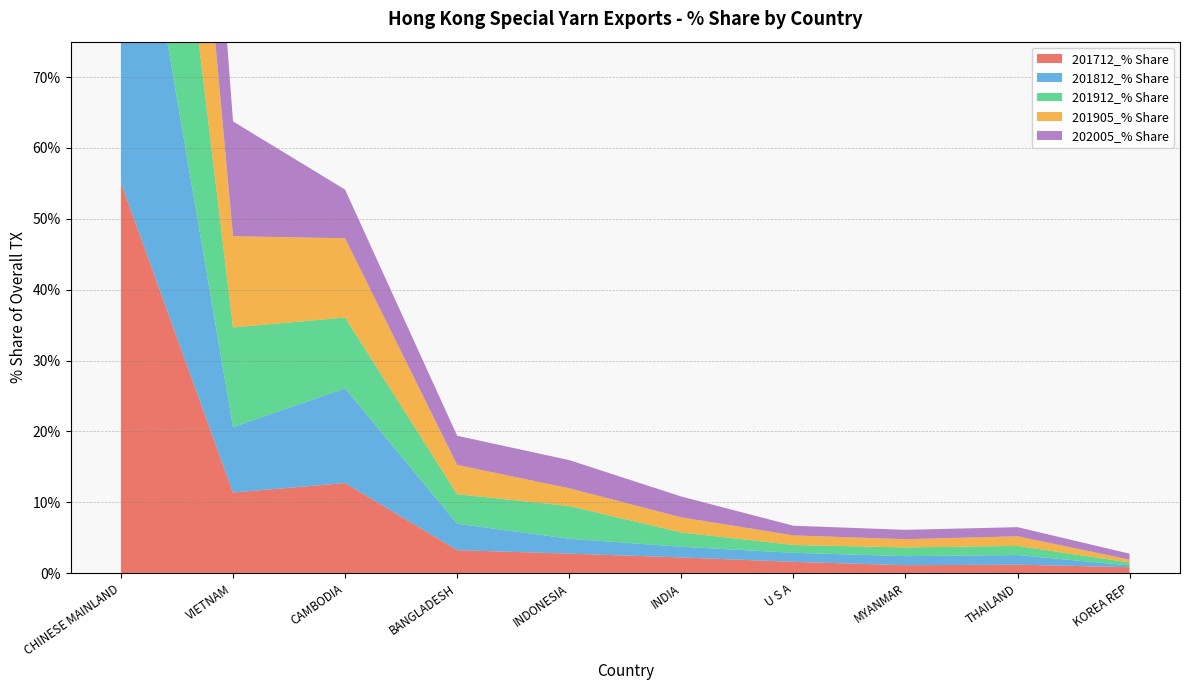

Reading left to right, list all the values displayed in this chart.

201712_% Share: 55.1	11.4	12.7	3.2	2.8	2.2	1.6	1.1	1.2	0.8
201812_% Share: 58.2	9.2	13.3	3.7	2.1	1.5	1.3	1.3	1.4	0.2
201912_% Share: 53.0	14.1	10.0	4.2	4.6	2.0	1.1	1.2	1.3	0.4
201905_% Share: 54.5	12.9	11.2	4.1	2.5	2.1	1.4	1.2	1.4	0.4
202005_% Share: 53.1	16.2	6.9	4.1	4.0	2.9	1.4	1.3	1.3	0.8